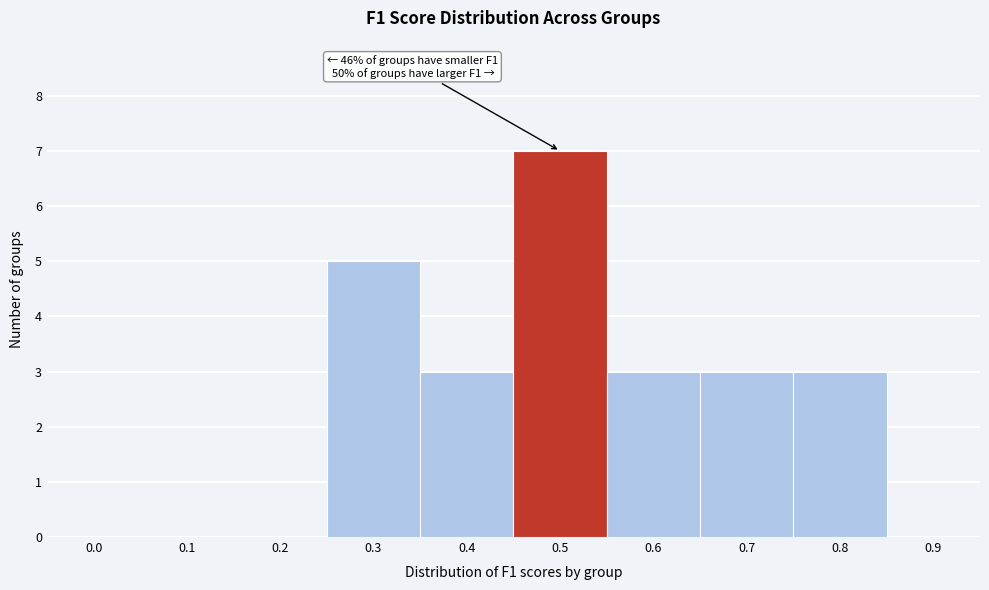

Reading left to right, what are all the values shown in this chart?

0.0=0	0.1=0	0.2=0	0.3=5	0.4=3	0.5=7	0.6=3	0.7=3	0.8=3	0.9=0